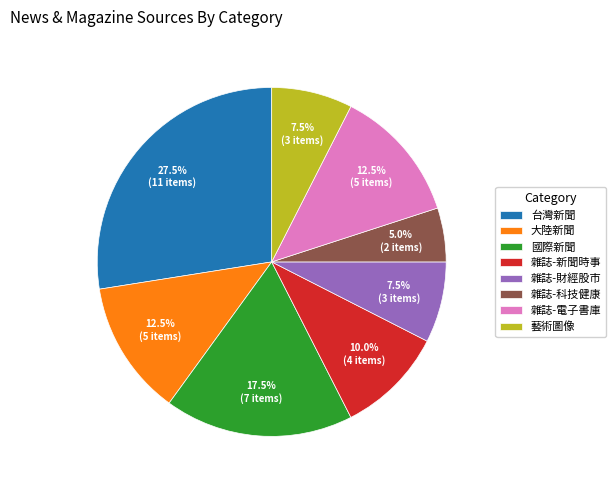

Is it true that 藝術圖像 is 1% of the pie?

False